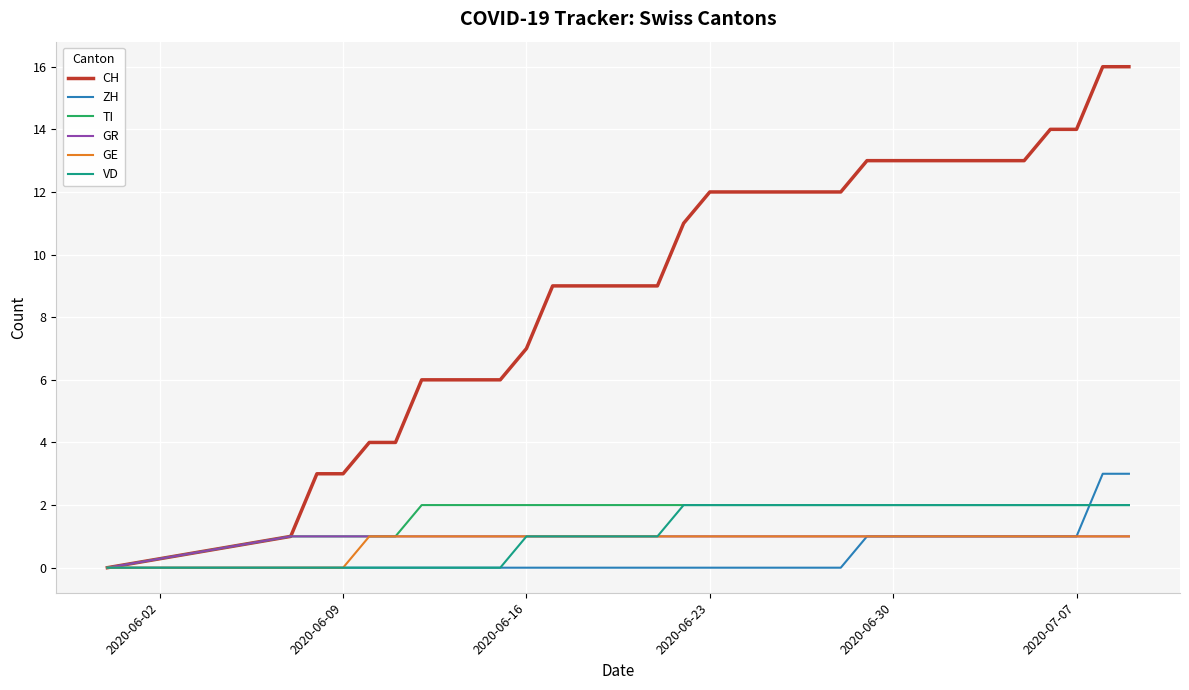

How many positive values does the CH series have?

33